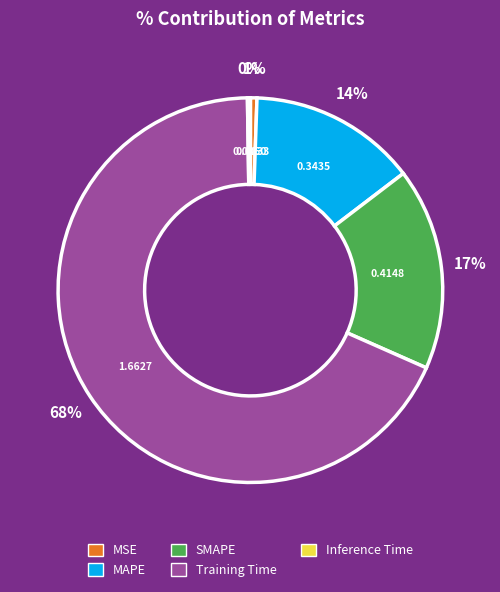

Is the sum of MSE and MAPE greater than half?

No